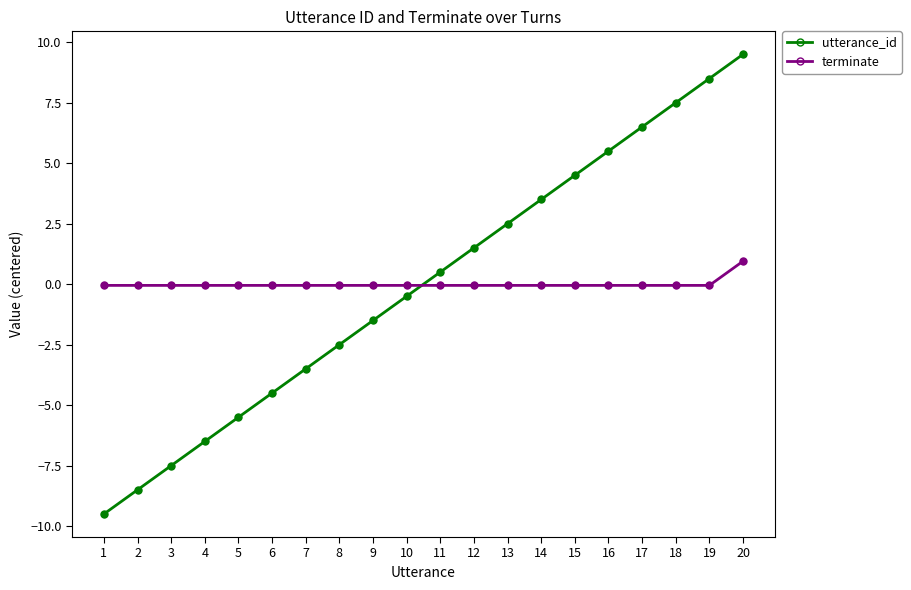

What are all the series names shown in the legend?

utterance_id, terminate